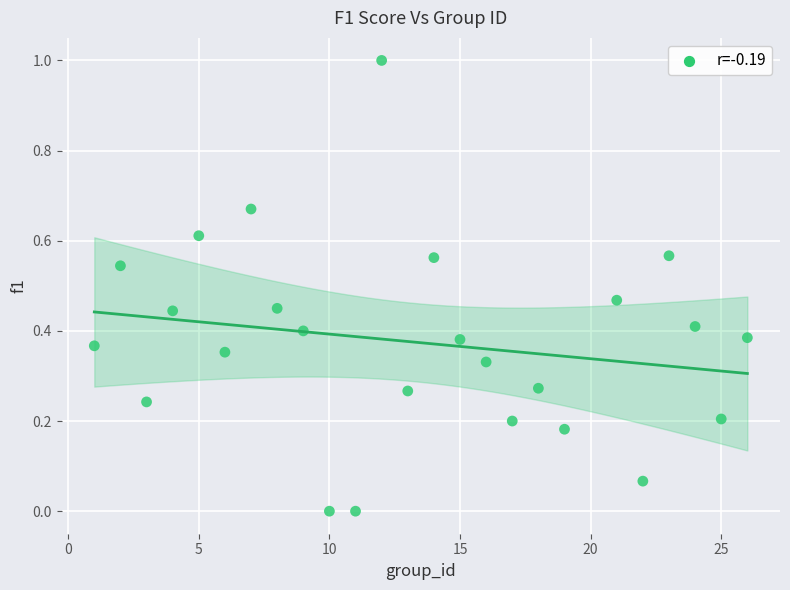

What is the range of Y values (max minus min)?

1.0